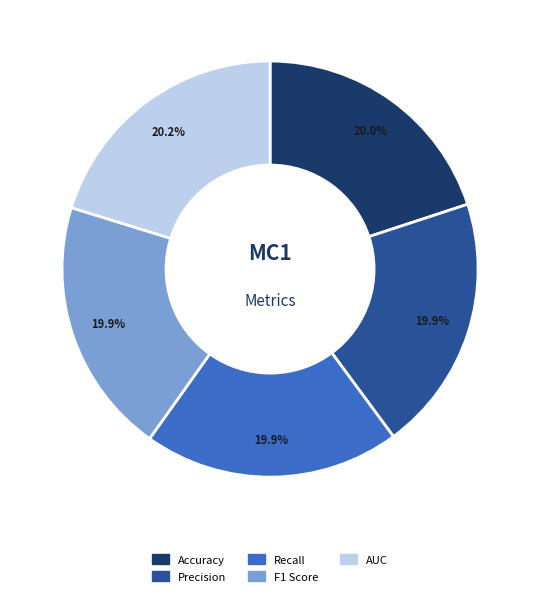

To the nearest percent, what is the average slice percentage?

20%